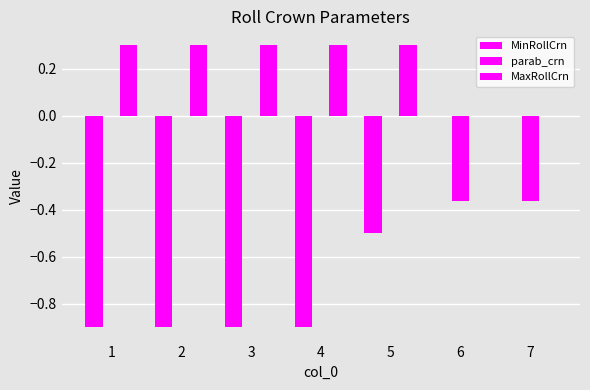

Does the chart contain stacked bars?

No